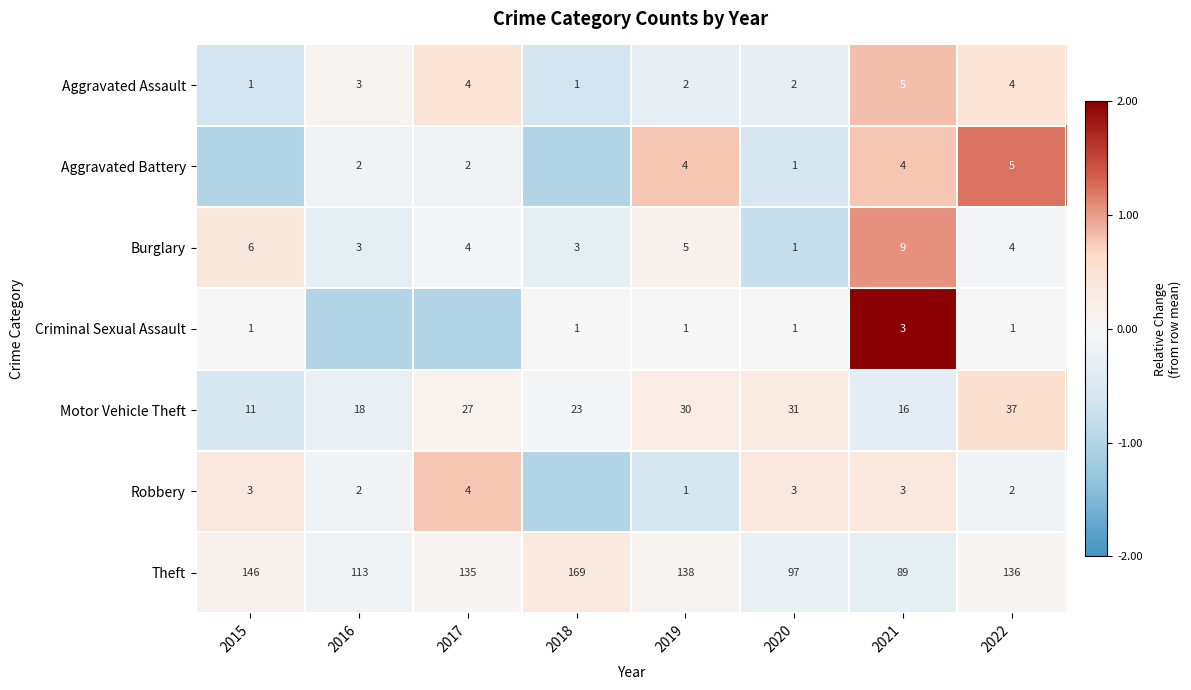

Is the value of Robbery at 2016 greater than the value of Criminal Sexual Assault at 2021?

No